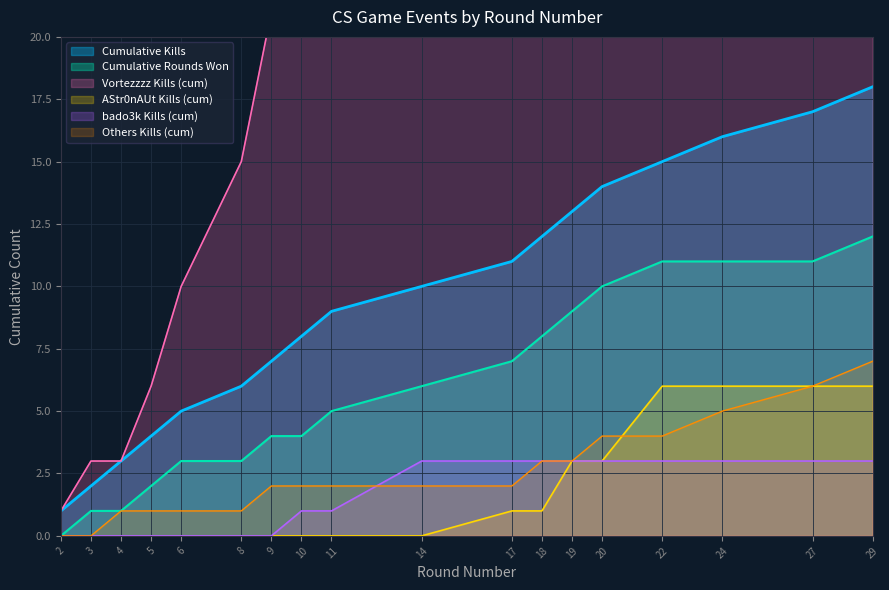

What is the value of the Kills per Round (cumulative) point at the 4th from the left?

4